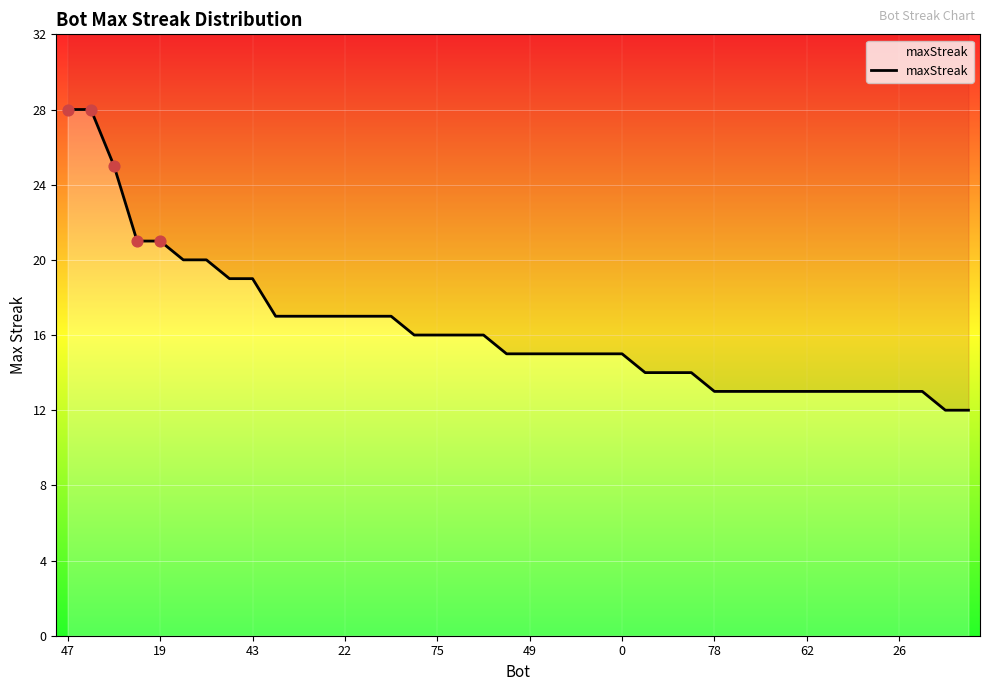

Which has a higher value, 30 or 31?

30